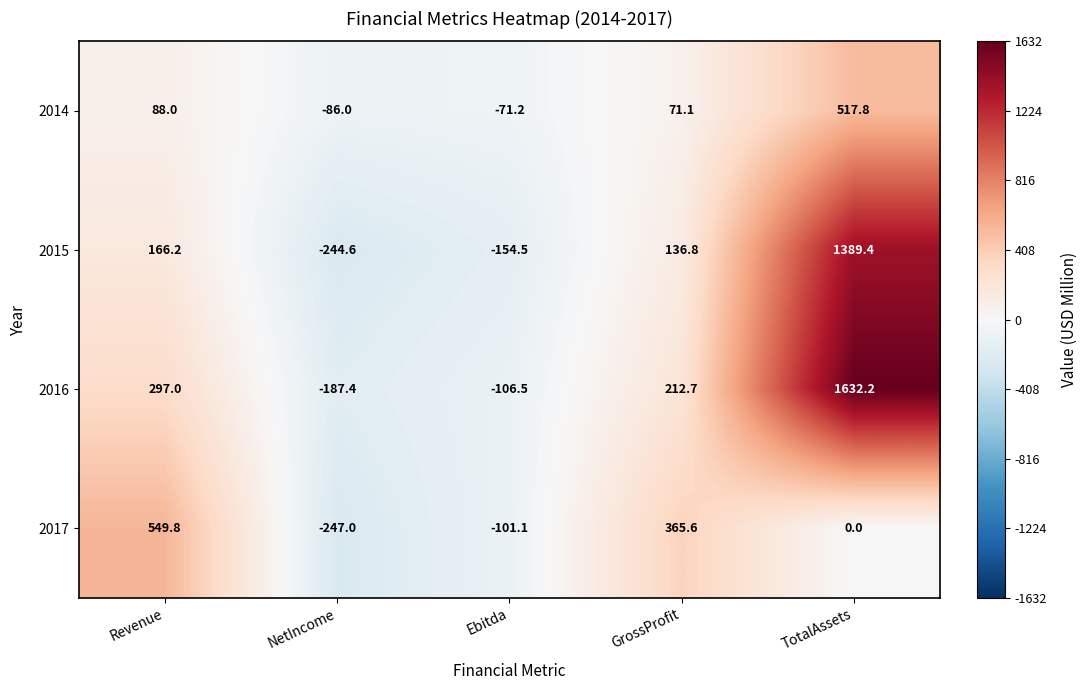

Reading left to right, what are all the values shown in this chart?

2014: 88.0	-86.0	-71.2	71.1	517.8
2015: 166.2	-244.6	-154.5	136.8	1389.4
2016: 297.0	-187.4	-106.5	212.7	1632.2
2017: 549.8	-247.0	-101.1	365.6	0.0